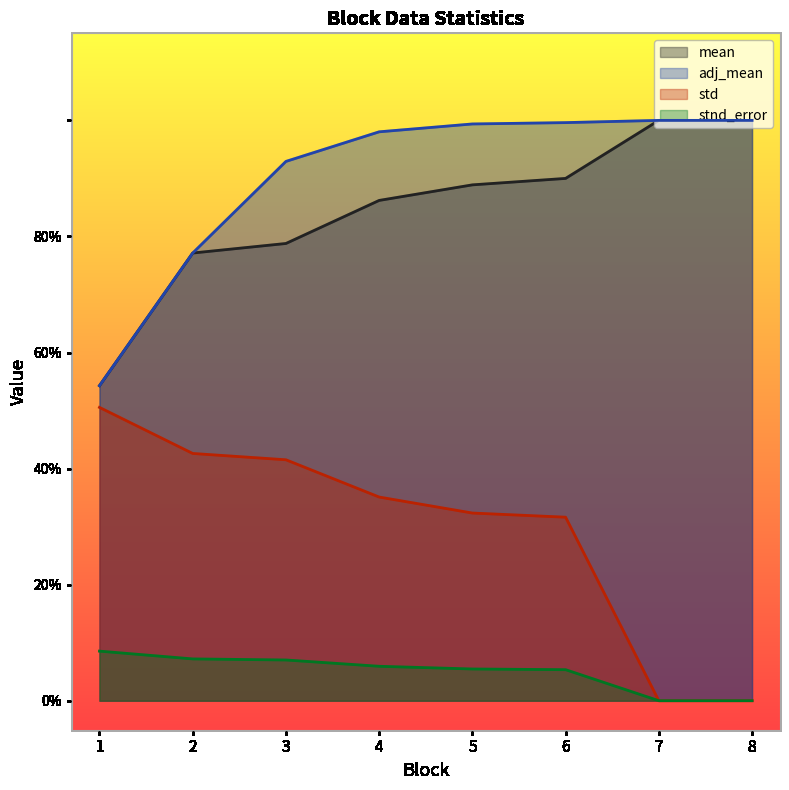

Does the chart have visible grid lines?

No